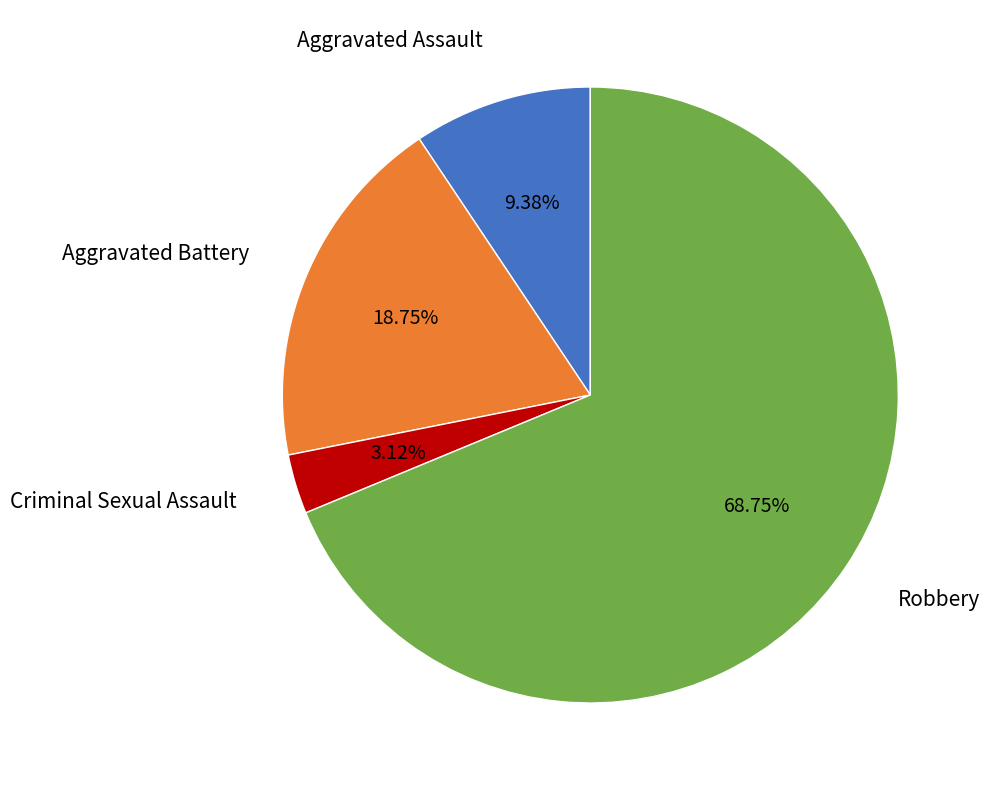

Is there a majority slice in this chart?

Yes